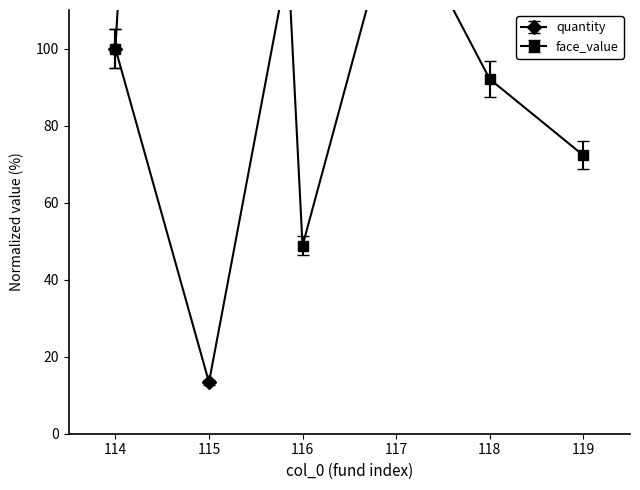

At how many categories does at least one series exceed 144?

4